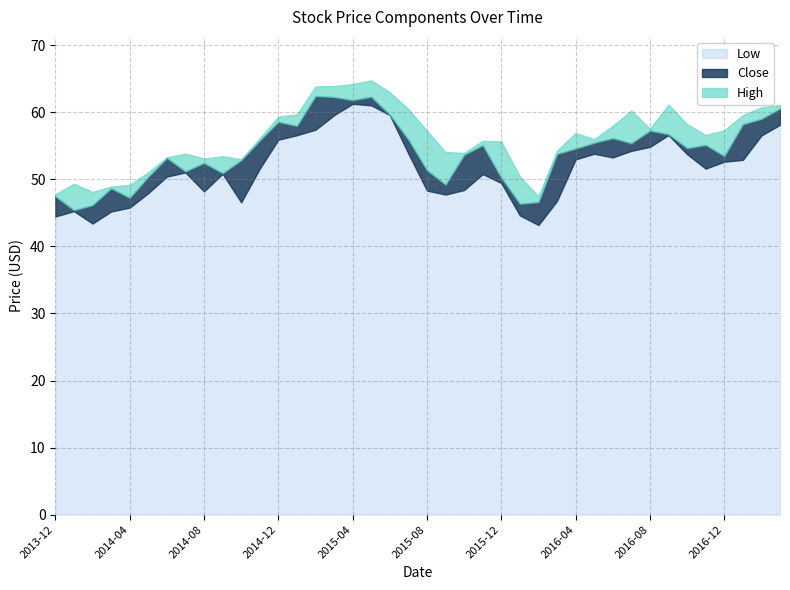

Where does the High series first go above 56?

2014-11